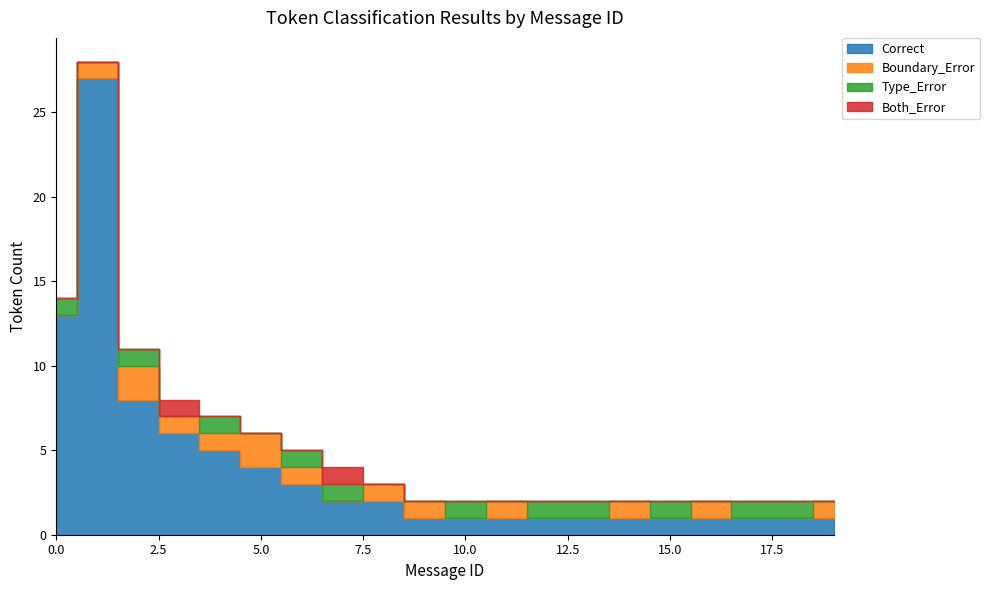

What is the difference between the maximum and minimum values in the Correct series?

26